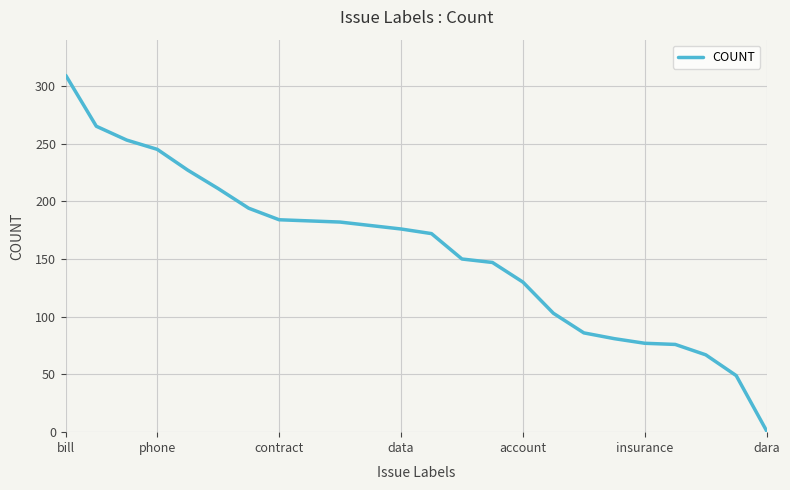

What is the difference between the maximum and minimum values?

308